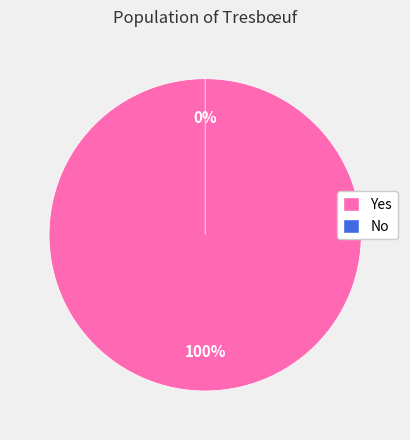

What percentage do No and Yes together represent?

100.0%